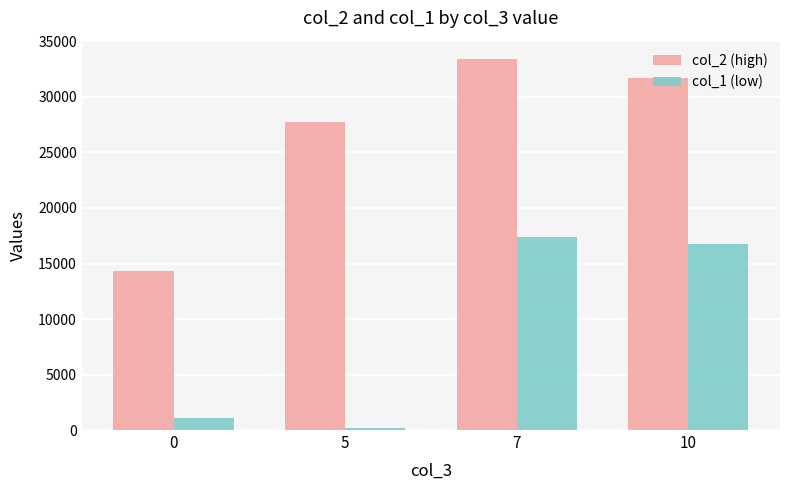

Count the number of categories in the chart.

4